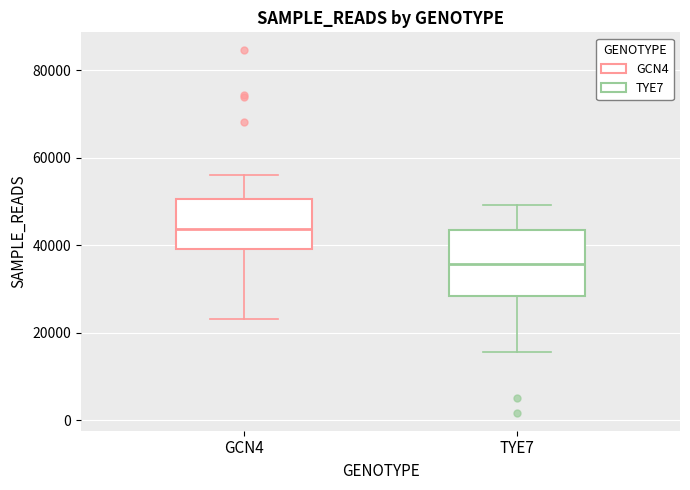

Reading left to right, transcribe this box plot: for each box, give where its median line is, the range the box spans, and where its two whiskers end, as read against the y-axis. The values are not printed on the chart, so give them approximately, as read against the axis.

GCN4: median 44000, box 40000 to 50000, whiskers 24000 to 56000
TYE7: median 36000, box 28000 to 44000, whiskers 16000 to 50000